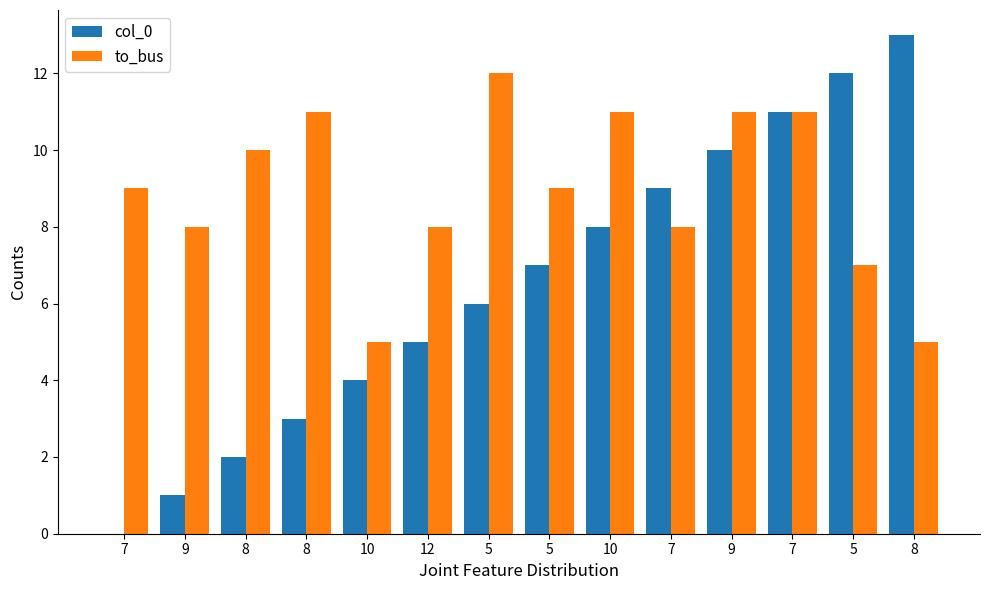

List the series in order of their peak value, highest first.

col_0, to_bus